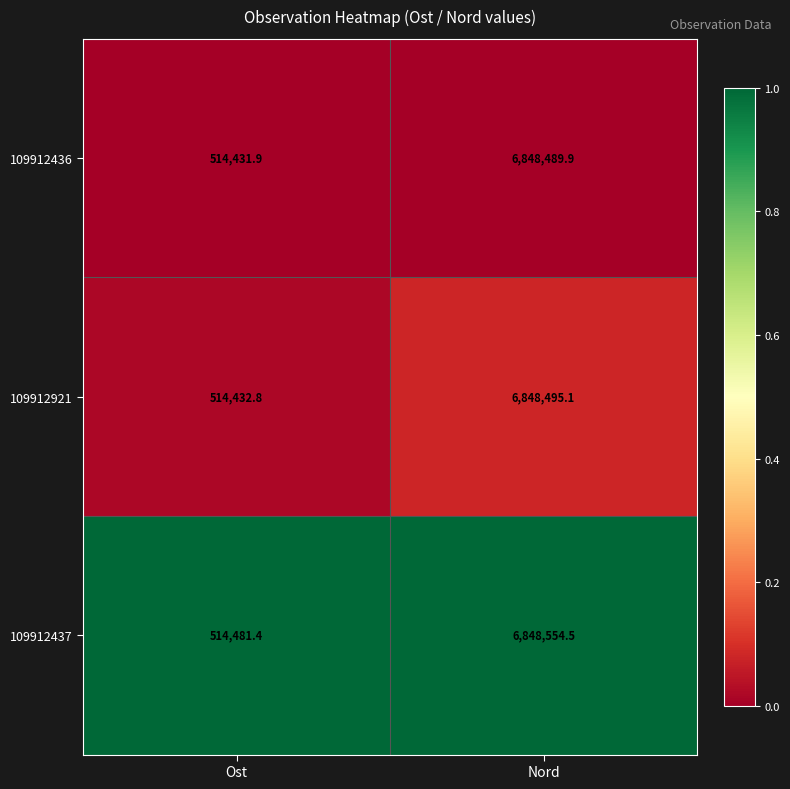

True or false: 109912436 has a value of 6848489.9 at Nord.

True